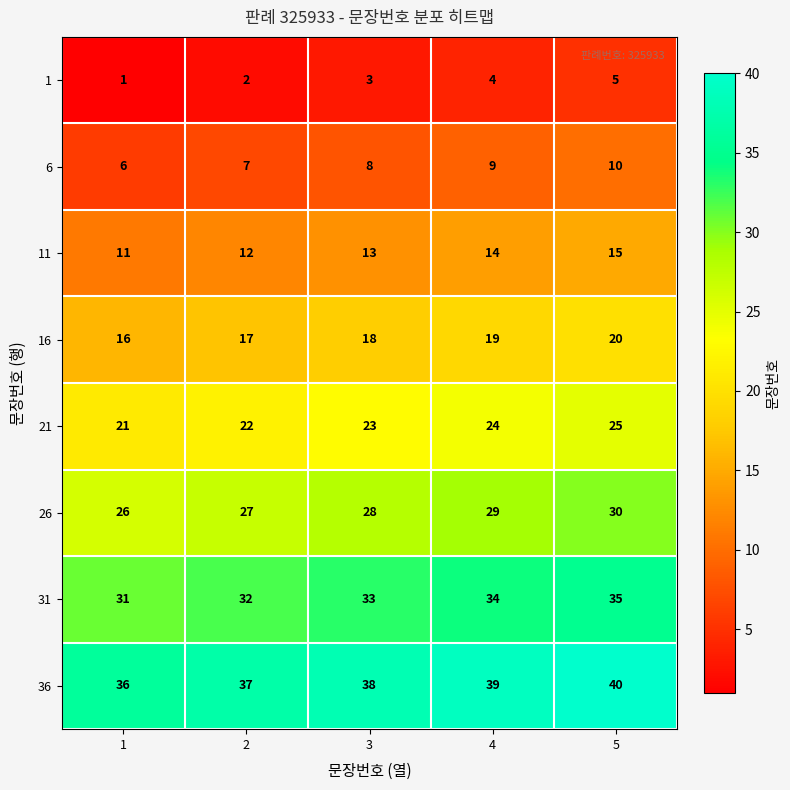

At how many categories does at least one series exceed 18?

5